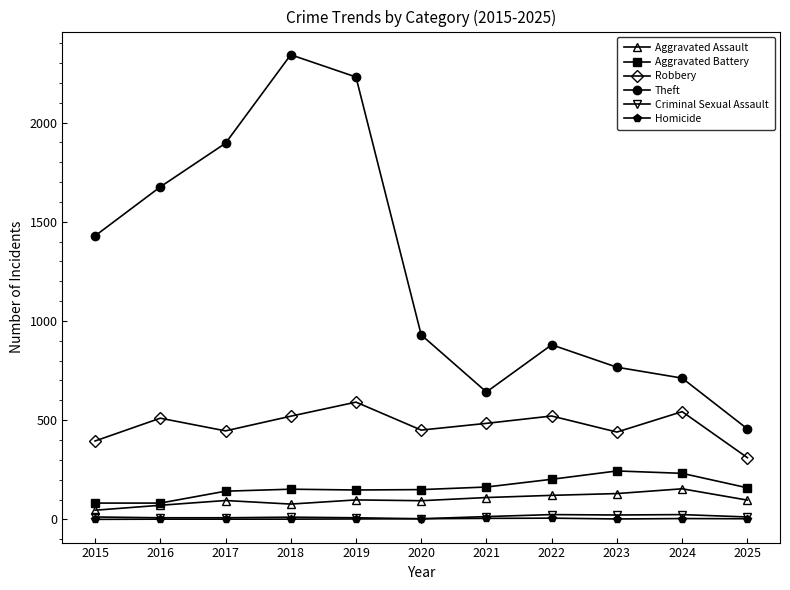

The Homicide series shows 4 at 2024. True or false?

True